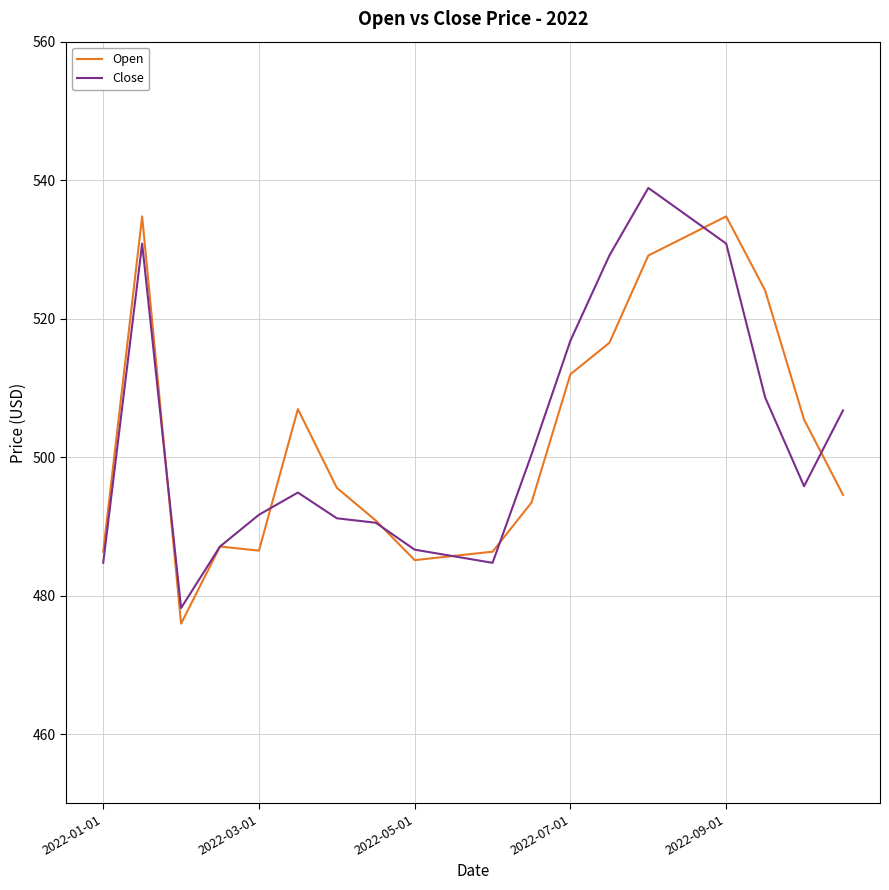

What is the highest value of the Open series?

534.8